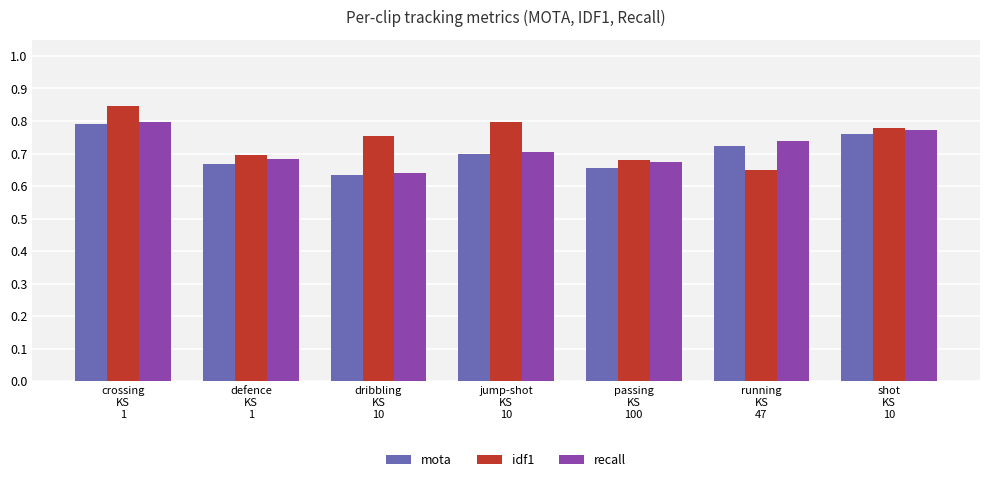

At how many categories does at least one series exceed 0?

7